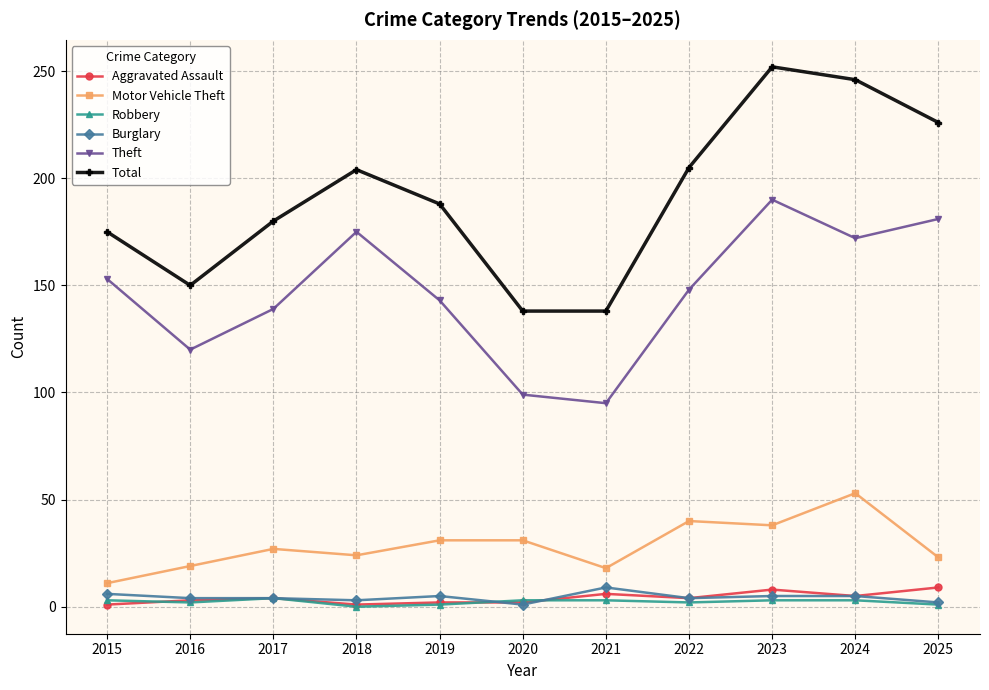

What is the sum of the Total values at 2020 and 2025?

364